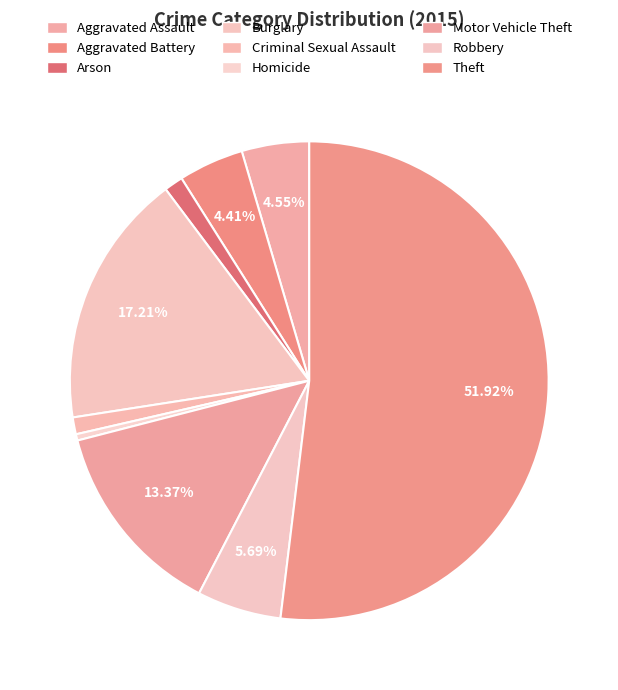

To the nearest percent, what percentage of the pie is Arson?

1%